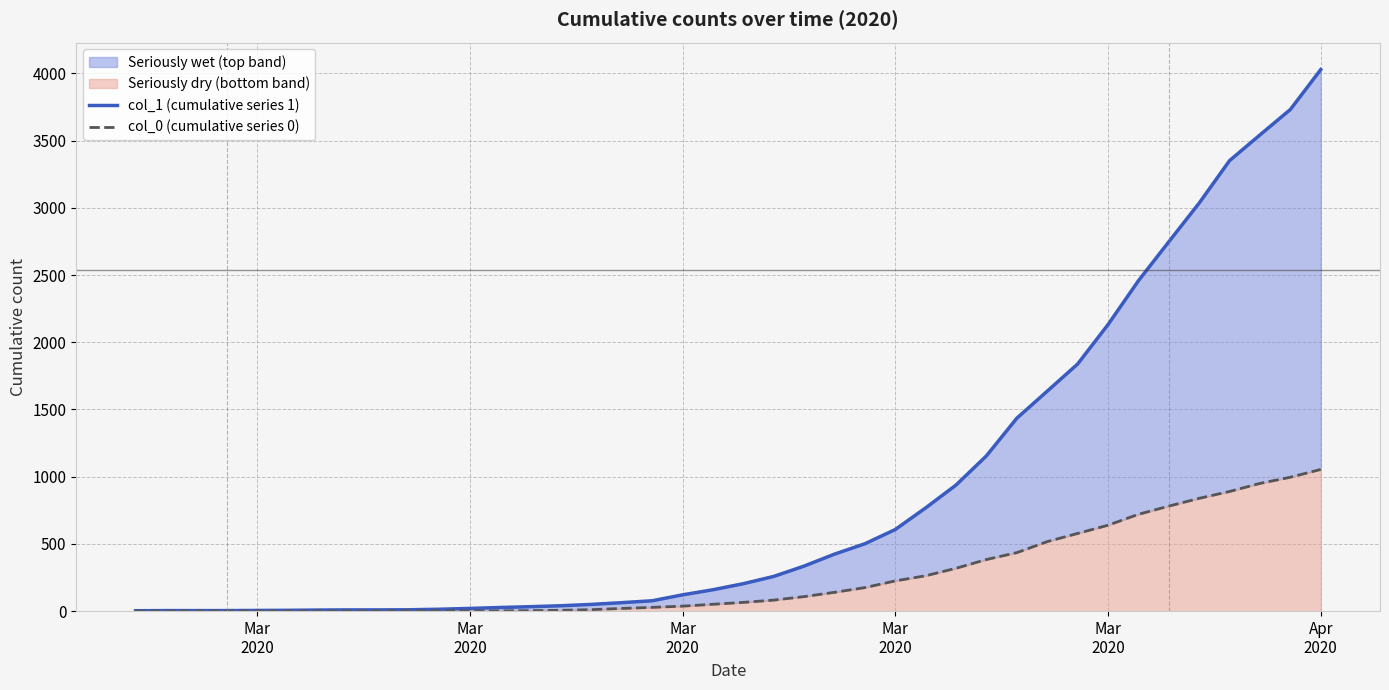

What is the sum of all col_1 (cumulative series 1) values?

35787